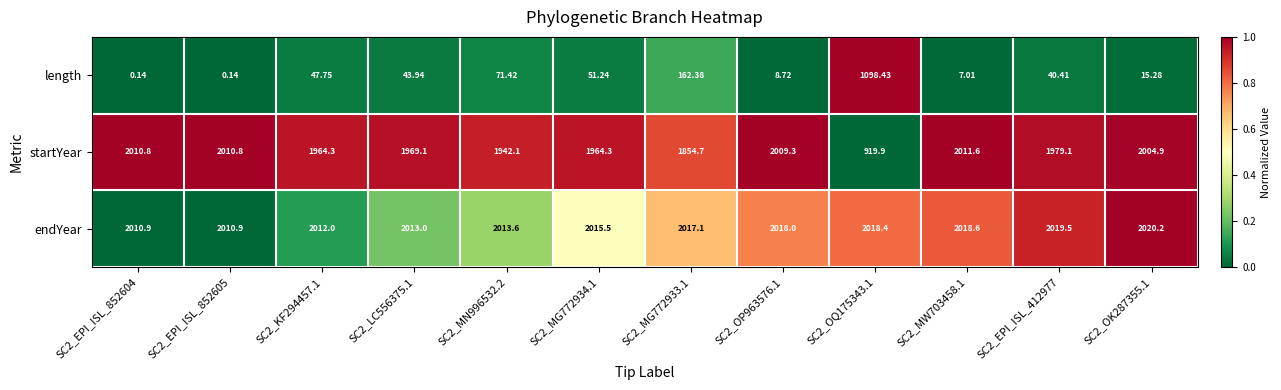

Between SC2_EPI_ISL_852604 and SC2_MG772933.1, which series saw the biggest shift?

length